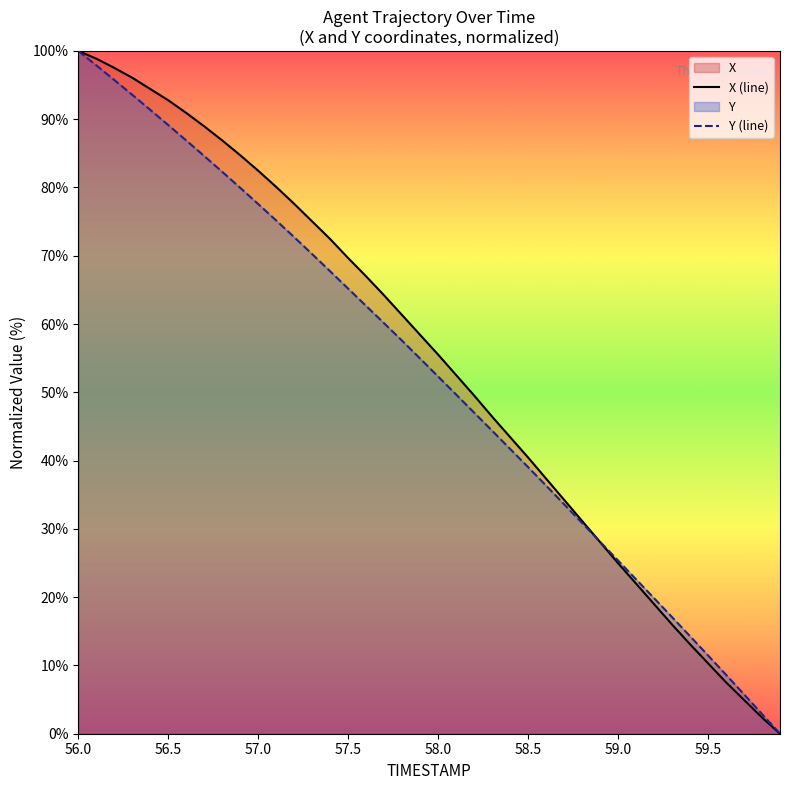

Which series has the widest spread of values?

X (line)